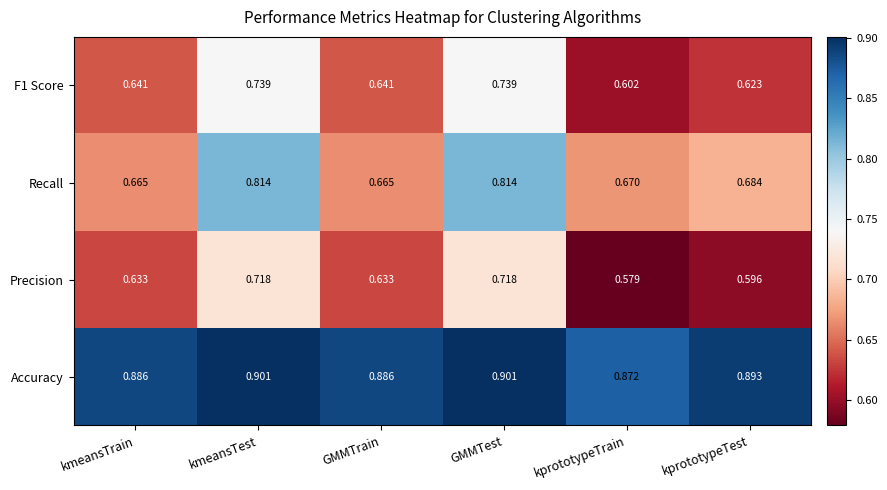

Which label corresponds to the smallest value in the chart?

kprototypeTrain